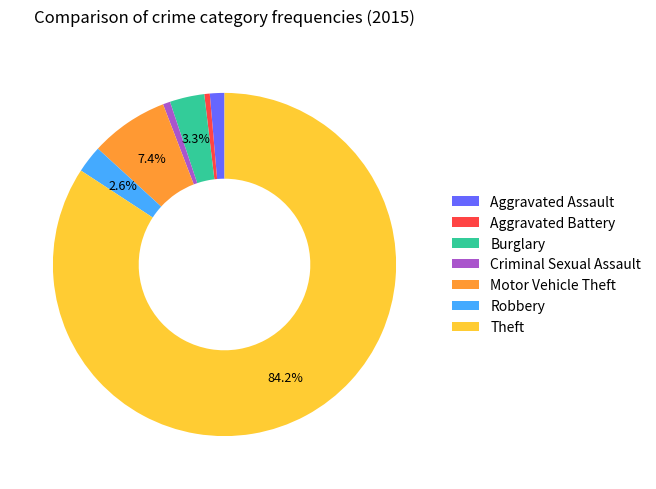

Combined, do Robbery and Theft account for over 50%?

Yes